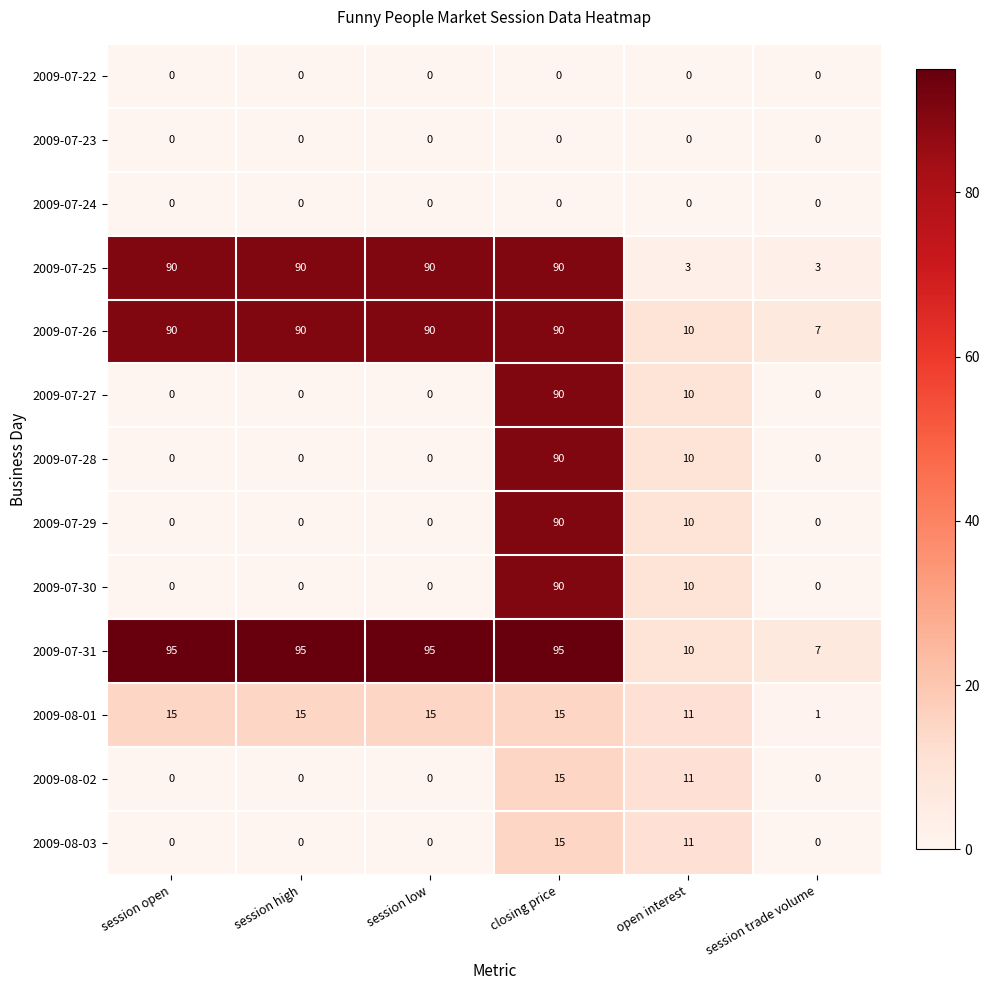

What is the lowest value of the 2009-07-25 series?

3